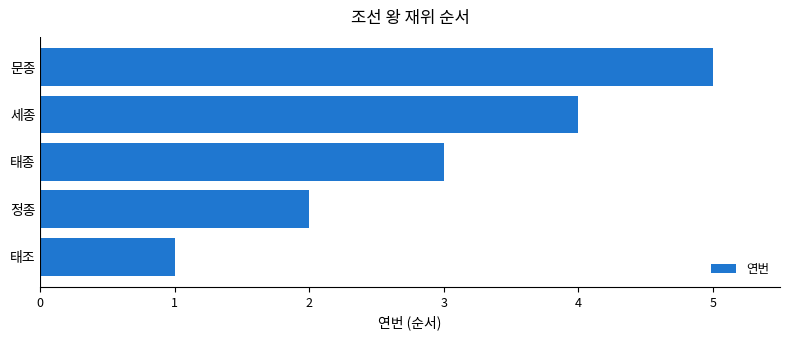

List the labels in order of value, smallest first.

태조, 정종, 태종, 세종, 문종